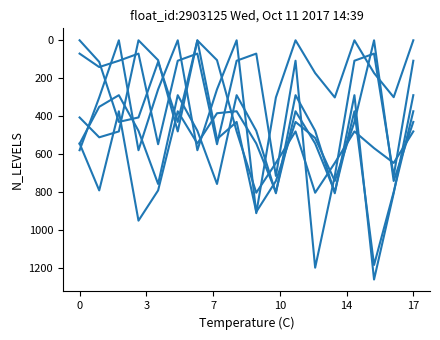

What is the greatest value displayed?

1261.6